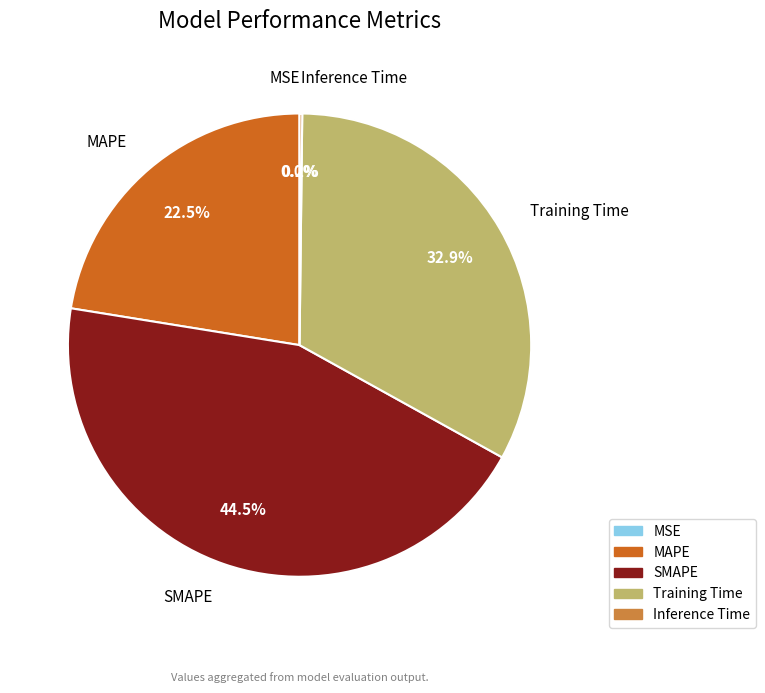

What is the ratio of the value at MAPE to the value at SMAPE?

0.5